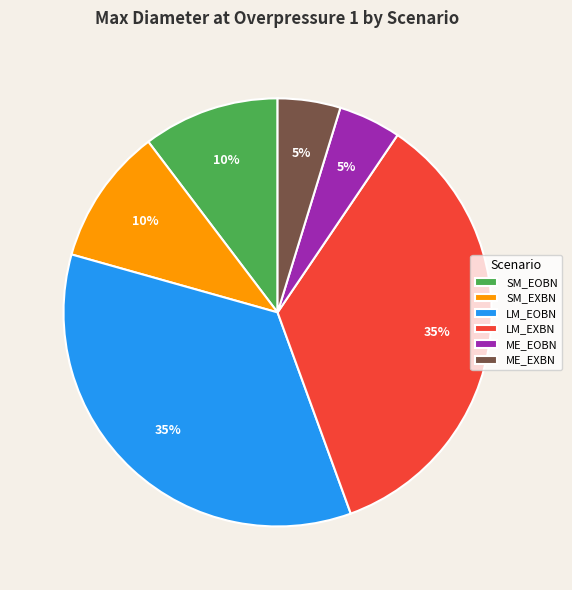

To the nearest percent, what is the difference between the ME_EXBN and LM_EXBN slice percentages?

30%